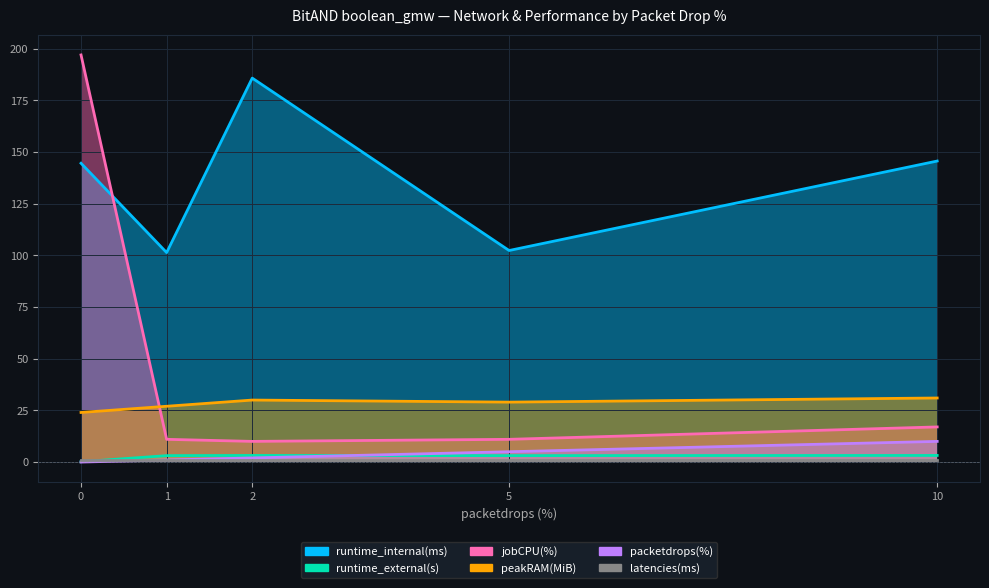

What is the value of the latencies(ms) point at the 2nd from the left?

1.0